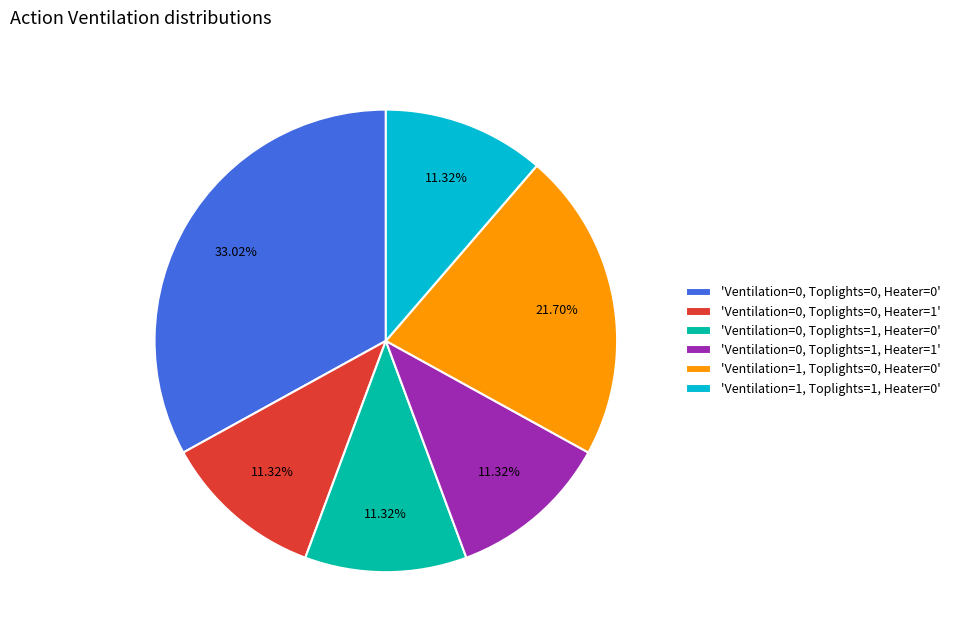

Count the number of slices in the pie.

6